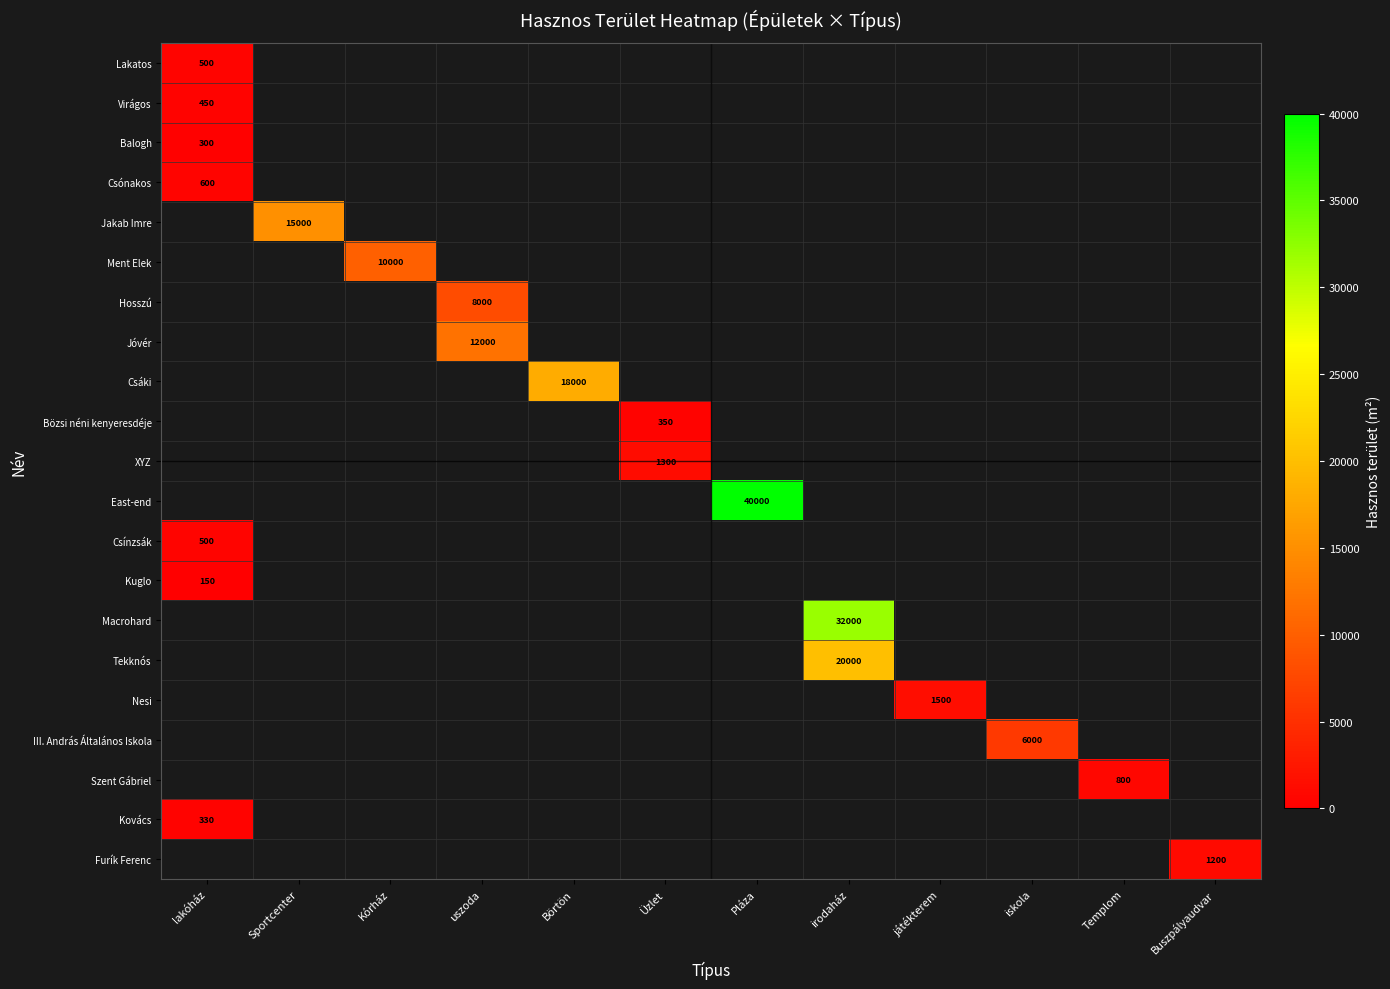

True or false: Hosszú has a value of 13634.1 at uszoda.

False